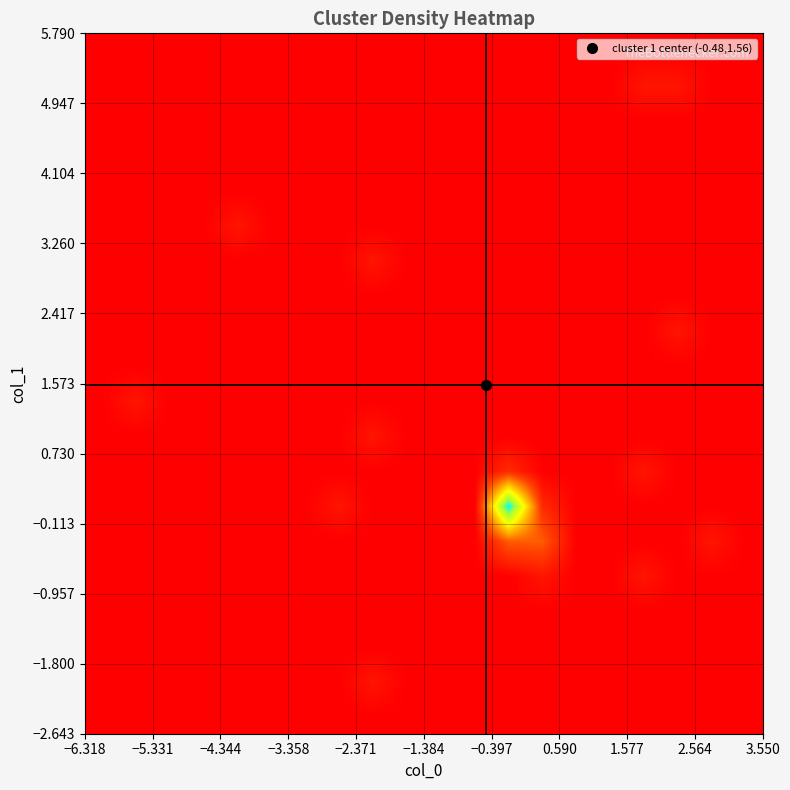

How many distinct data groups are displayed?

20